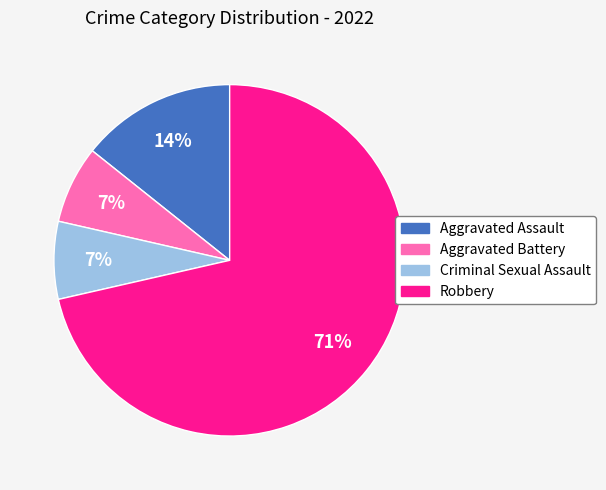

What is the largest slice in the pie chart?

Robbery